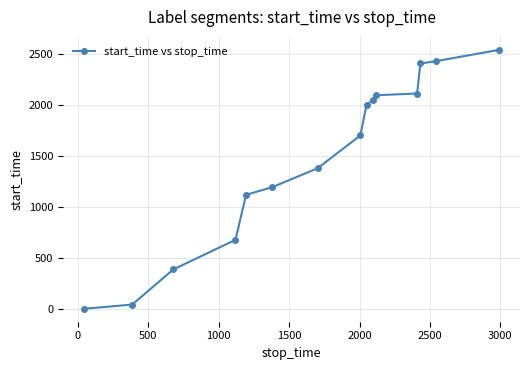

What is the difference between the maximum and minimum values?

2543